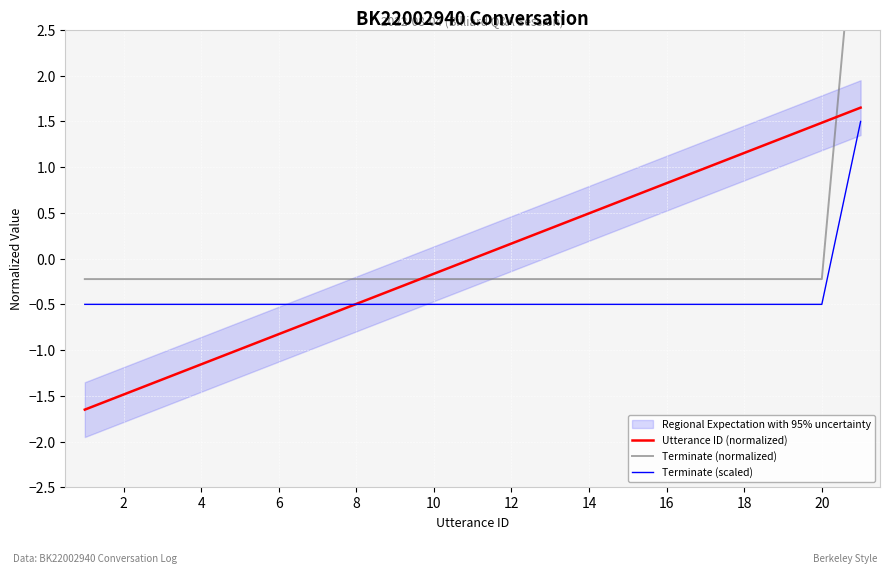

The value of Terminate (scaled) at 16 is -0.5. True or false?

True